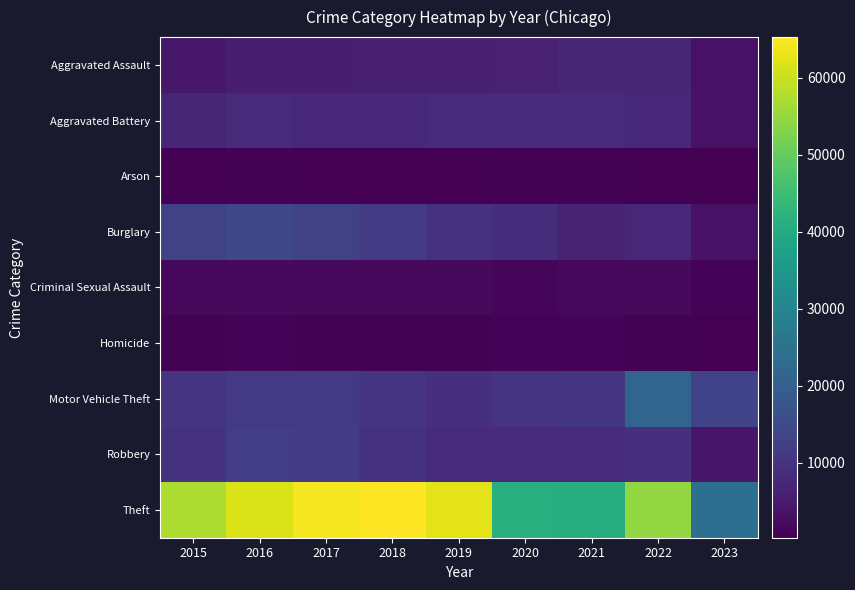

Between 2018 and 2022, which is larger?

2022